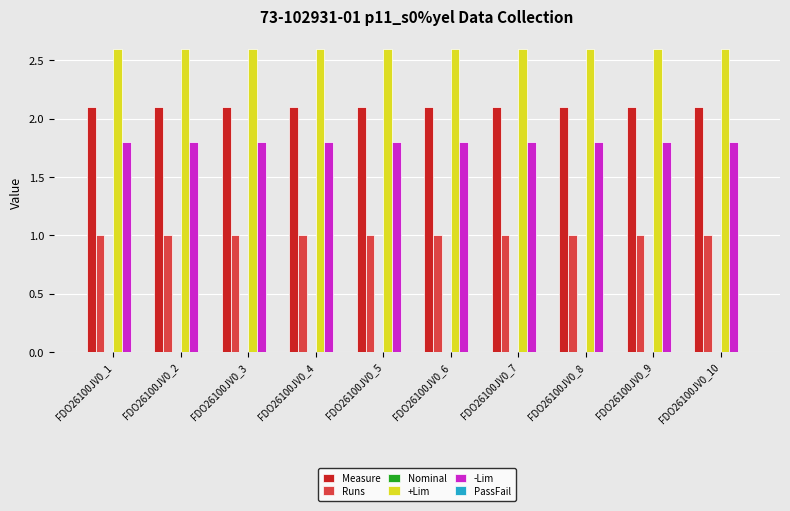

The value of Runs at FDO26100JV0_7 is 1.0. True or false?

True